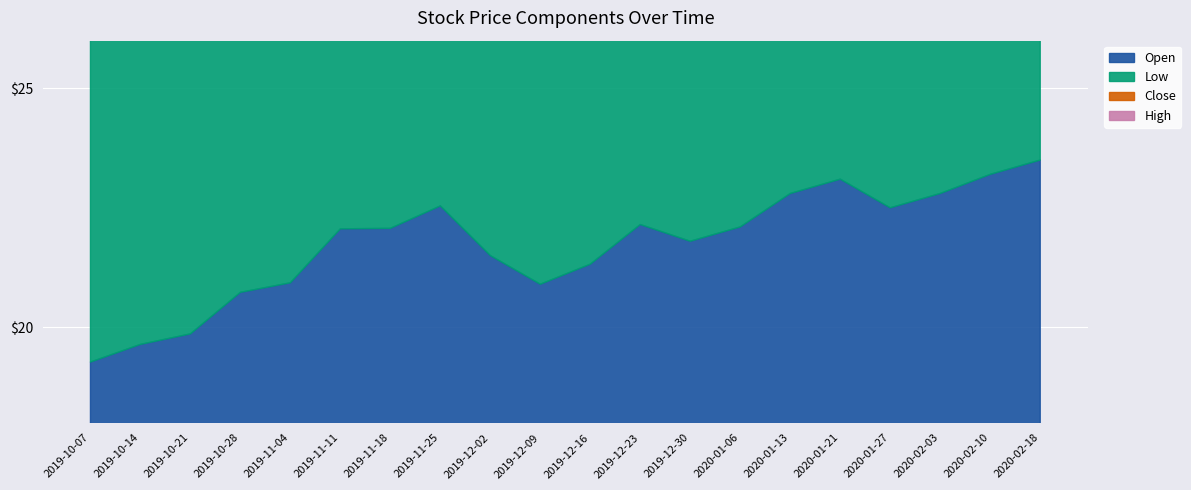

Is it true that High equals 22.5 at 2019-12-23?

True